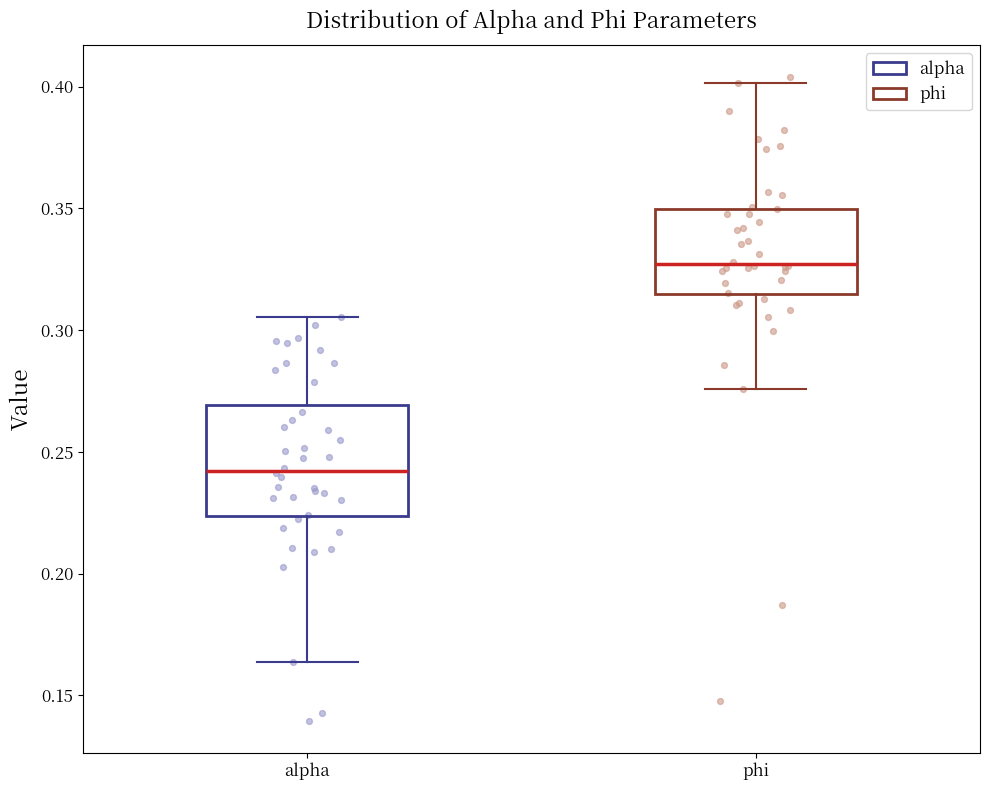

Reading left to right, transcribe this box plot: for each box, give where its median line is, the range the box spans, and where its two whiskers end, as read against the y-axis. The values are not printed on the chart, so give them approximately, as read against the axis.

alpha: median 0.240, box 0.225 to 0.270, whiskers 0.165 to 0.305
phi: median 0.325, box 0.315 to 0.350, whiskers 0.275 to 0.400